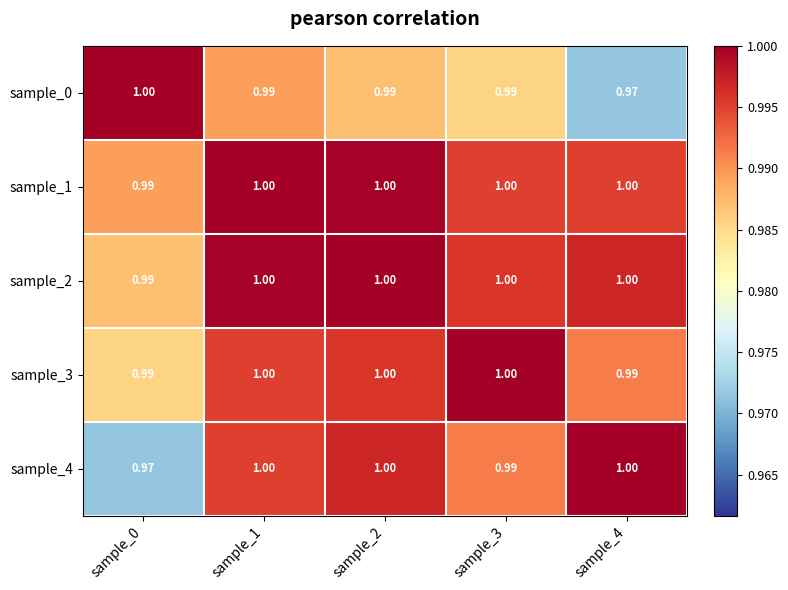

Is the value of sample_0 at sample_2 greater than the value of sample_1 at sample_1?

No